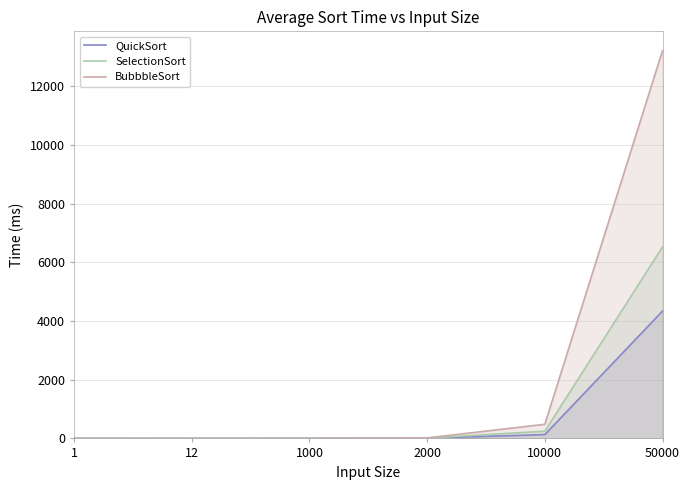

Reading left to right, list all the values displayed in this chart.

QuickSort: 0.3	0.7	3.7	7.7	130.7	4340.7
SelectionSort: 0.3	0.7	2.7	11.0	246.0	6529.3
BubbbleSort: 0.3	0.0	5.0	17.7	482.3	13217.7